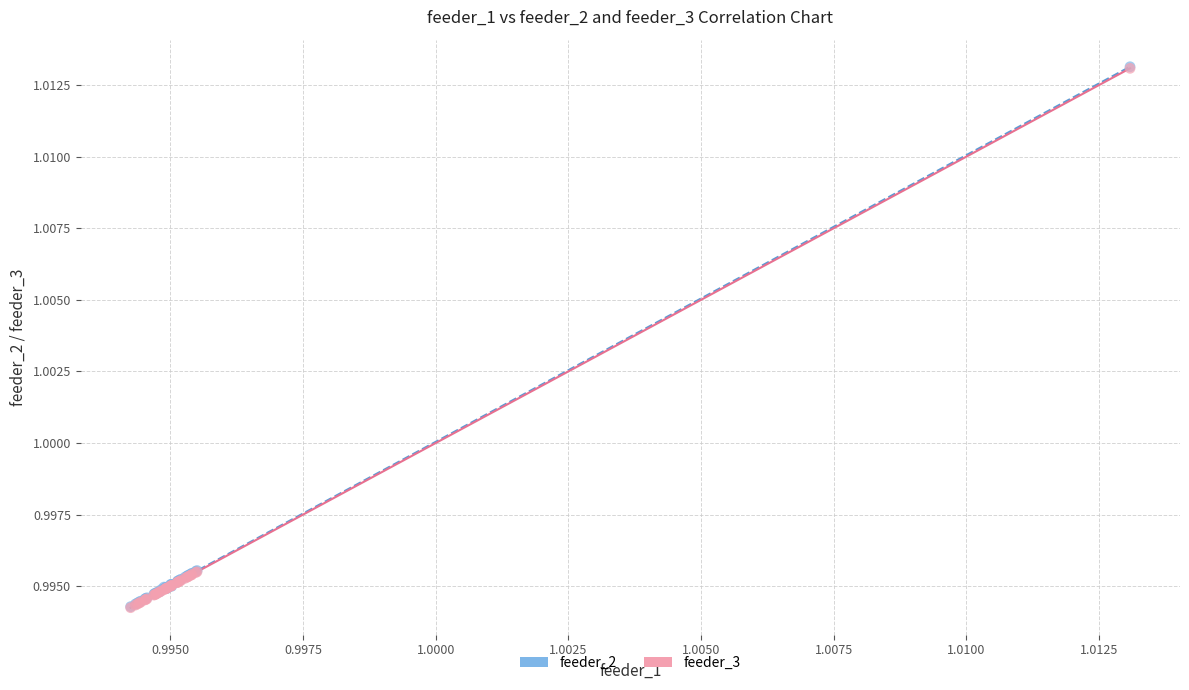

What are all the series names shown in the legend?

feeder_2, feeder_3